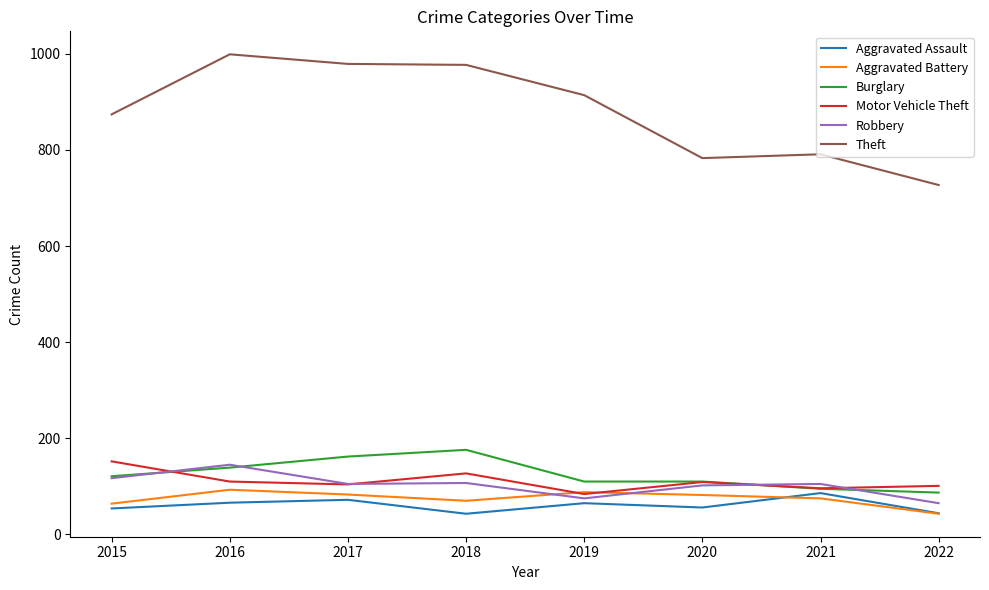

True or false: Burglary and Aggravated Assault intersect in this chart.

False